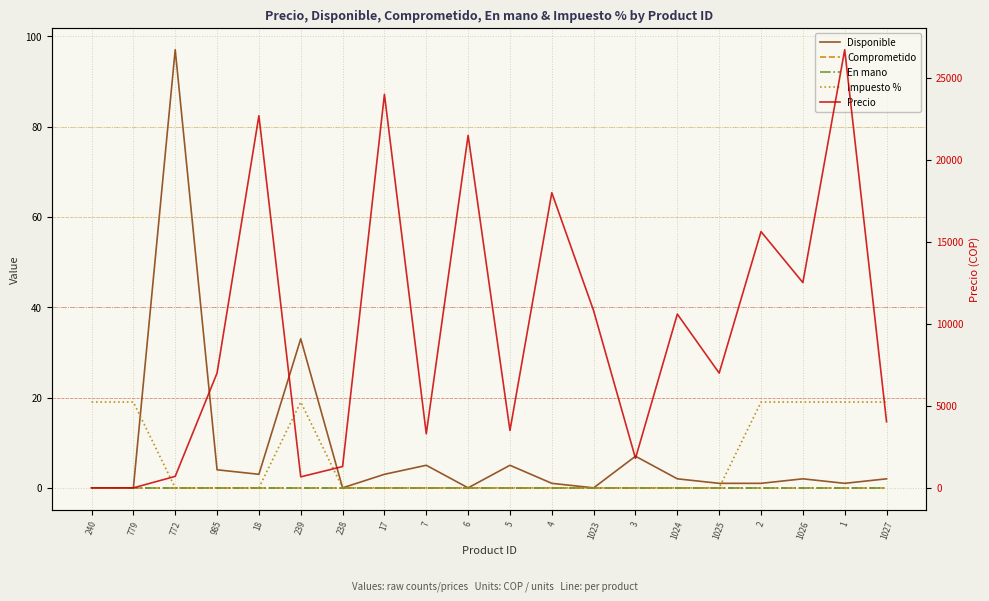

How many interior local peaks does the Impuesto % series have?

1